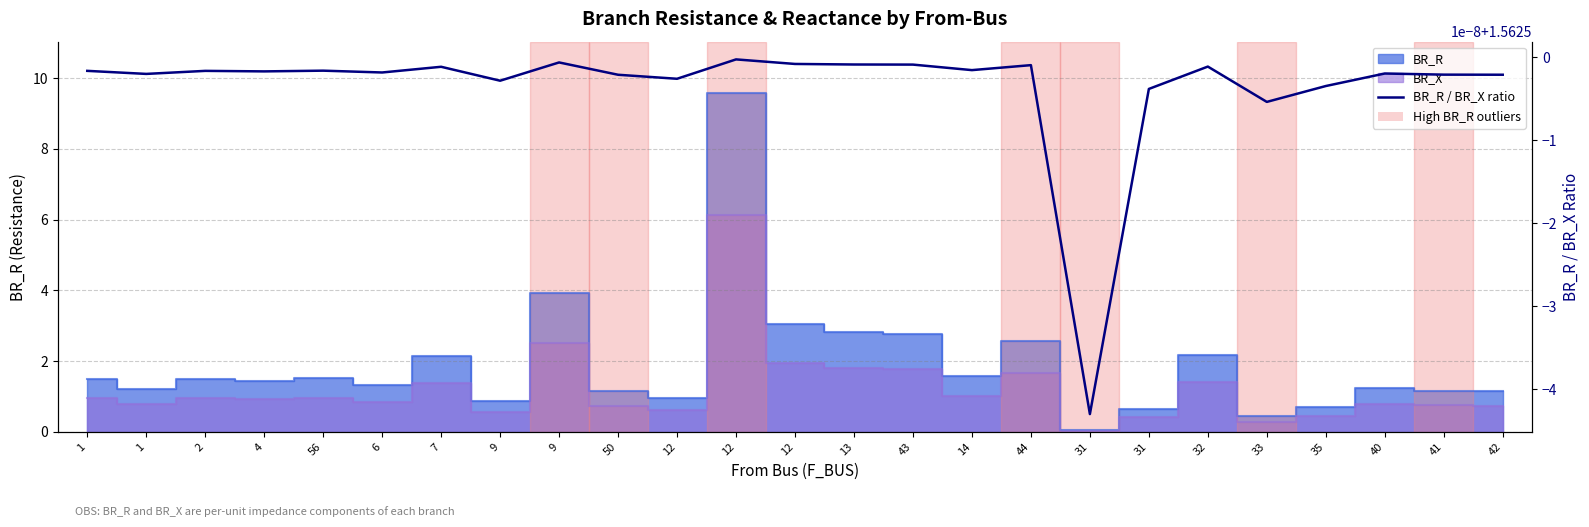

Where is the first local minimum for BR_X?

1